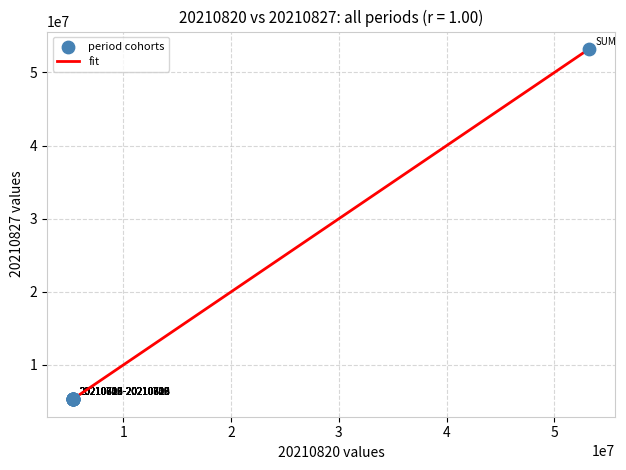

What is the difference between the maximum and minimum values?

47873841.8